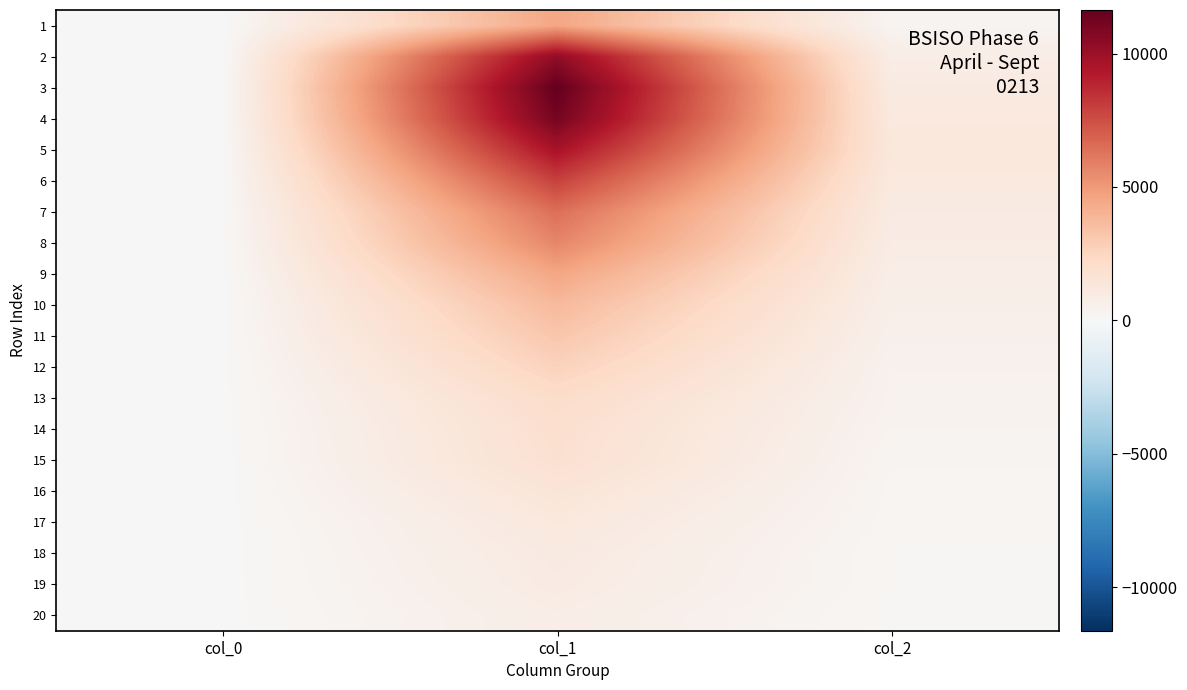

Reading left to right, list all the values displayed in this chart.

1: col_0=4	col_1=4554	col_2=312
2: col_0=21	col_1=10303	col_2=789
3: col_0=32	col_1=11631	col_2=1031
4: col_0=36	col_1=11118	col_2=1165
5: col_0=38	col_1=9627	col_2=1277
6: col_0=47	col_1=7937	col_2=1135
7: col_0=39	col_1=6452	col_2=993
8: col_0=48	col_1=5673	col_2=901
9: col_0=41	col_1=4547	col_2=768
10: col_0=26	col_1=3725	col_2=656
11: col_0=40	col_1=3194	col_2=571
12: col_0=34	col_1=2653	col_2=460
13: col_0=40	col_1=2129	col_2=427
14: col_0=35	col_1=1891	col_2=357
15: col_0=24	col_1=1828	col_2=285
16: col_0=33	col_1=1478	col_2=245
17: col_0=21	col_1=1202	col_2=222
18: col_0=22	col_1=1050	col_2=163
19: col_0=23	col_1=968	col_2=176
20: col_0=32	col_1=801	col_2=133